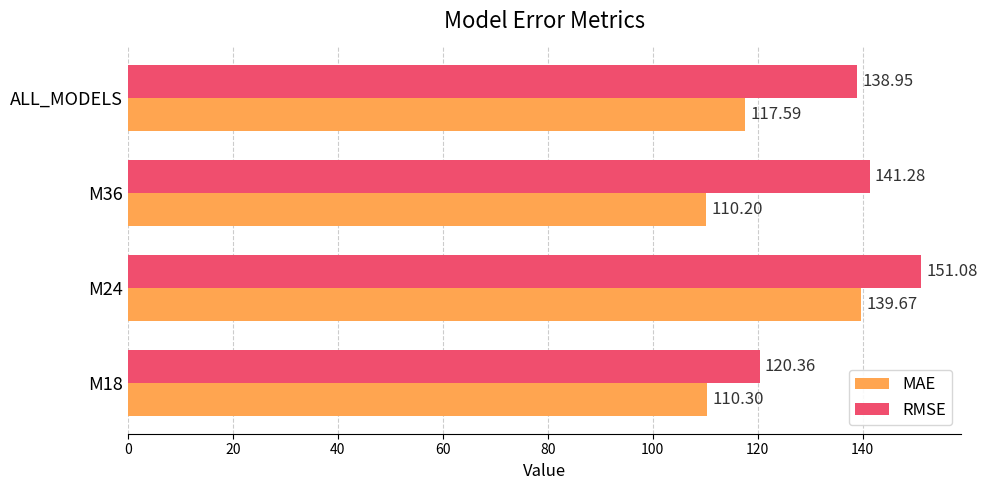

What is the minimum value for RMSE?

120.4